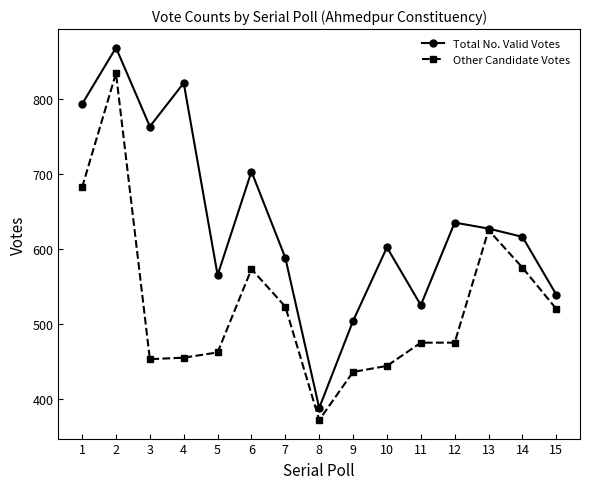

What is the value of the Total No. Valid Votes point at the 3rd from the left?

763